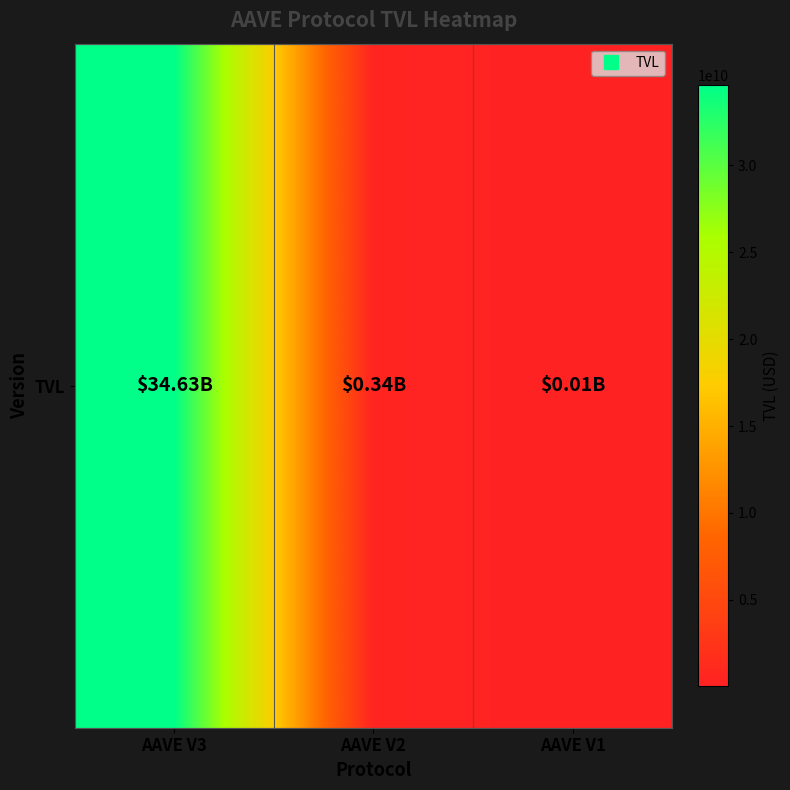

What is the difference between the maximum and minimum values?

34610631586.3